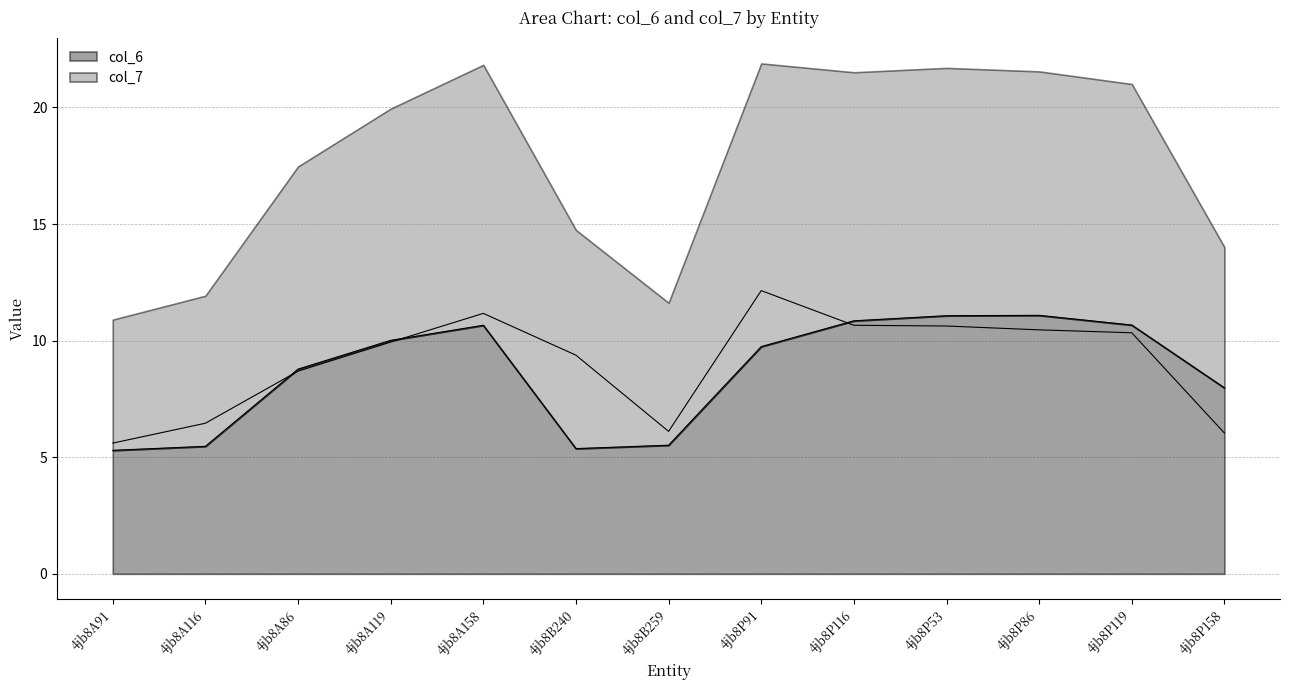

How many series are shown in this chart?

2